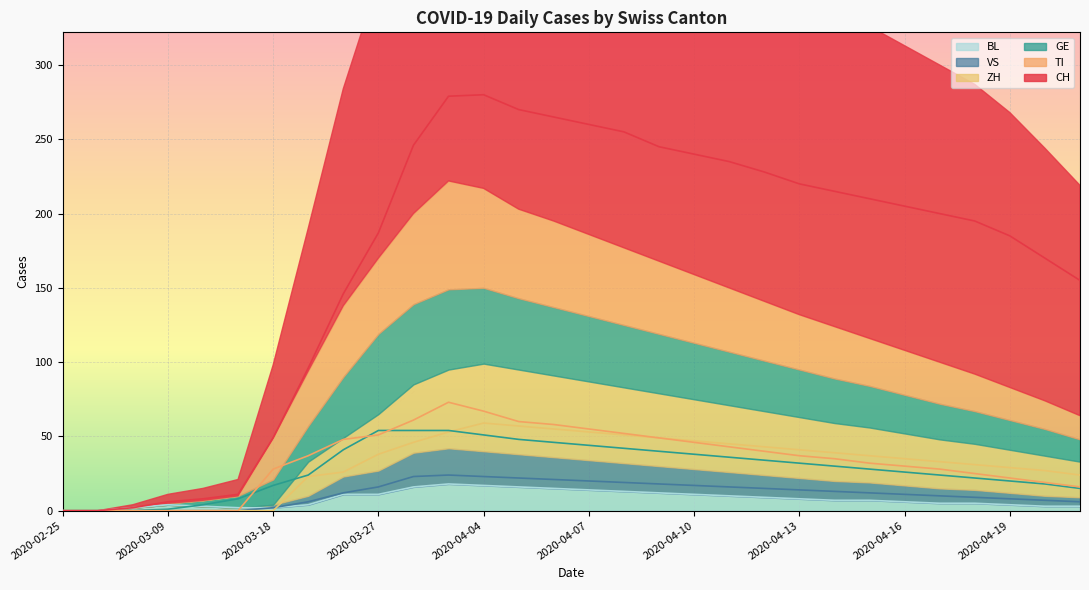

What are all the series names shown in the legend?

CH, TI, GE, VS, BL, ZH